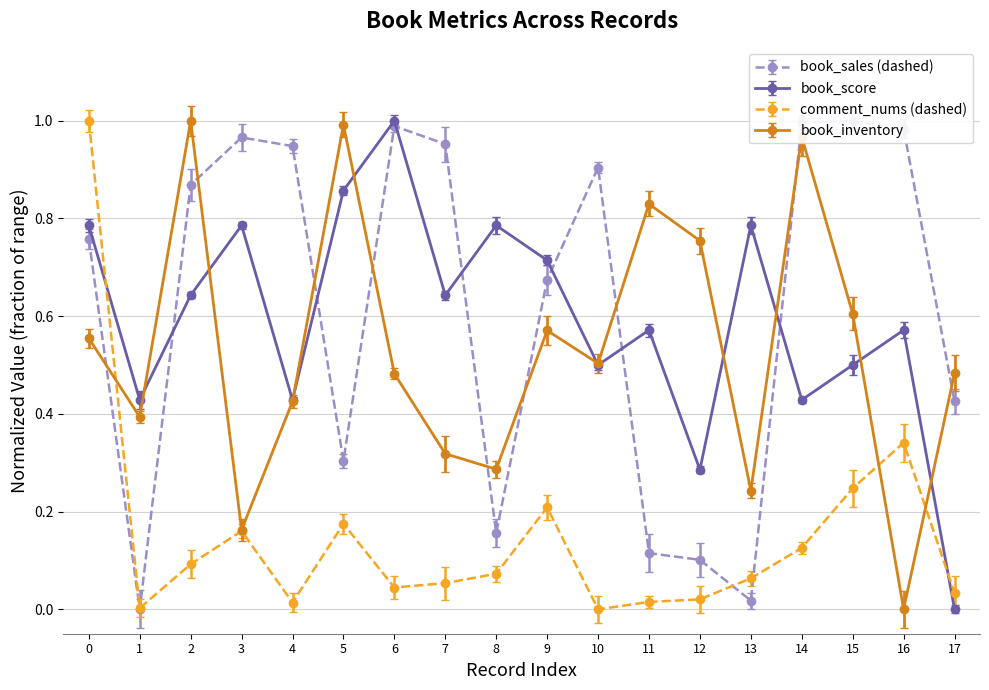

At how many categories does at least one series exceed 0?

18